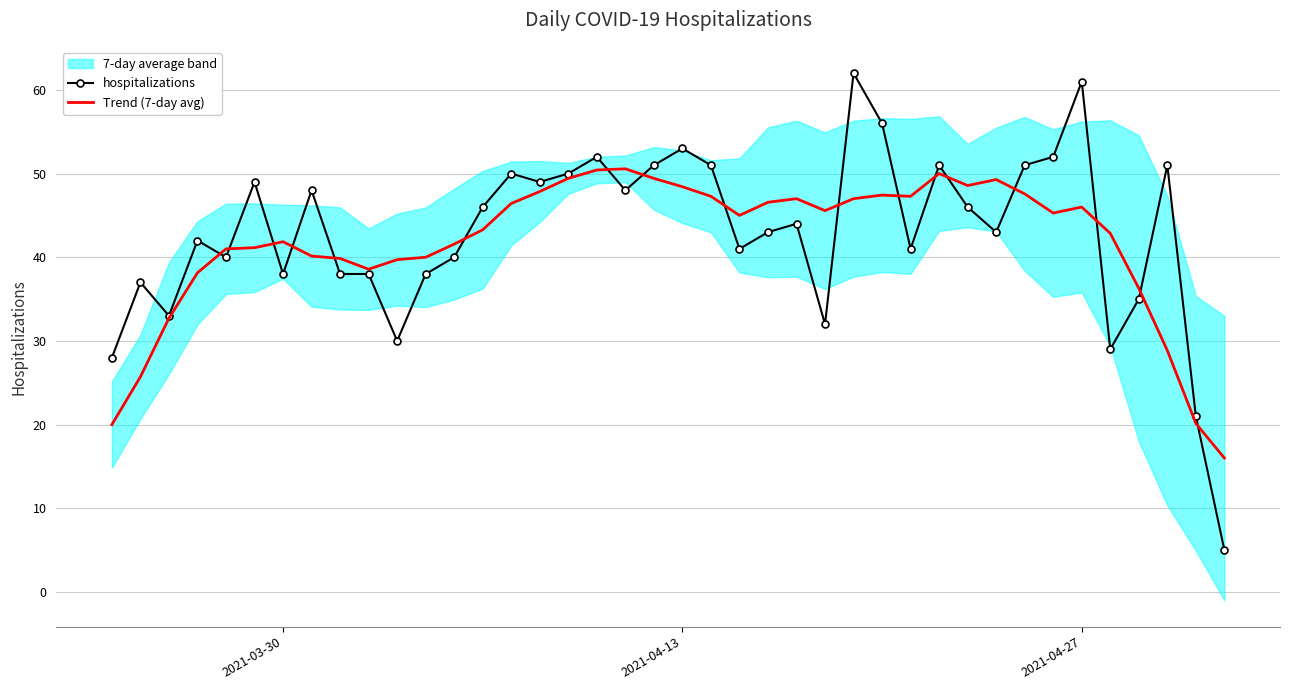

Is it true that Trend (7-day avg) equals 15.2 at 2021-04-13?

False